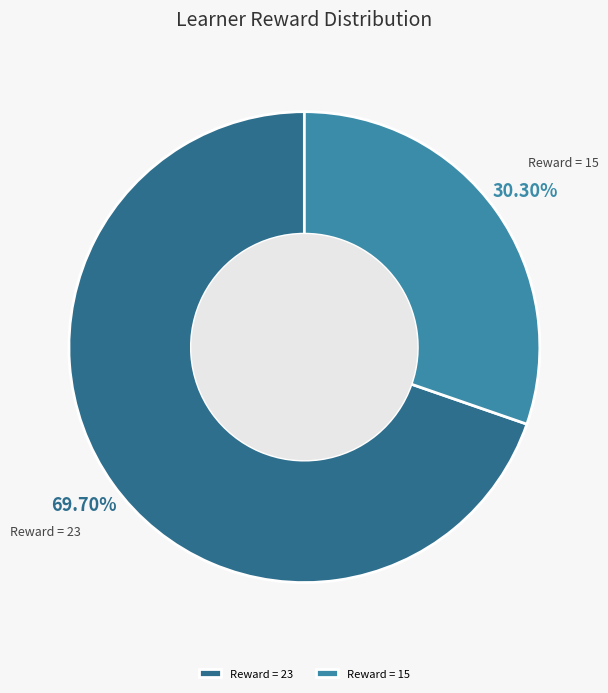

Does any single category account for the majority?

Yes